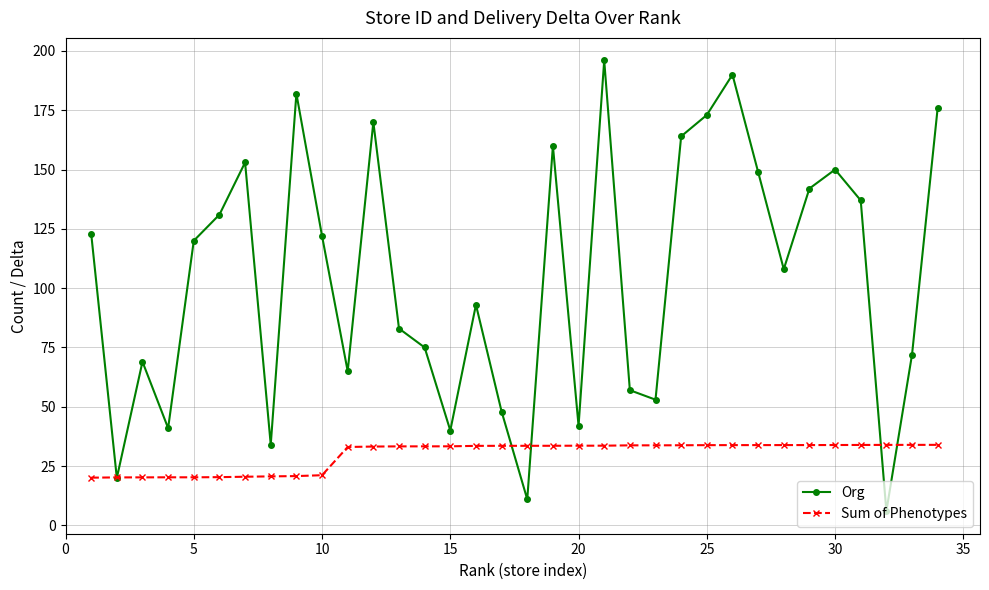

List the series in order of their overall mean, highest first.

Org, Sum of Phenotypes